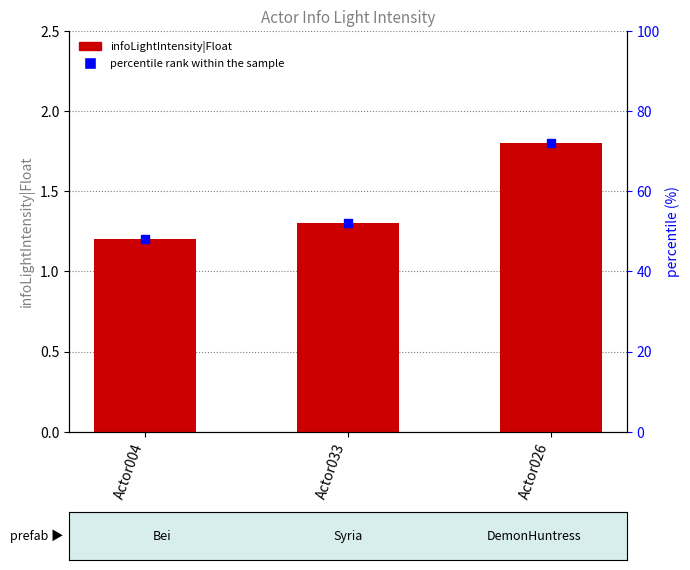

What are all the series names shown in the legend?

infoLightIntensity|Float, percentile rank within the sample